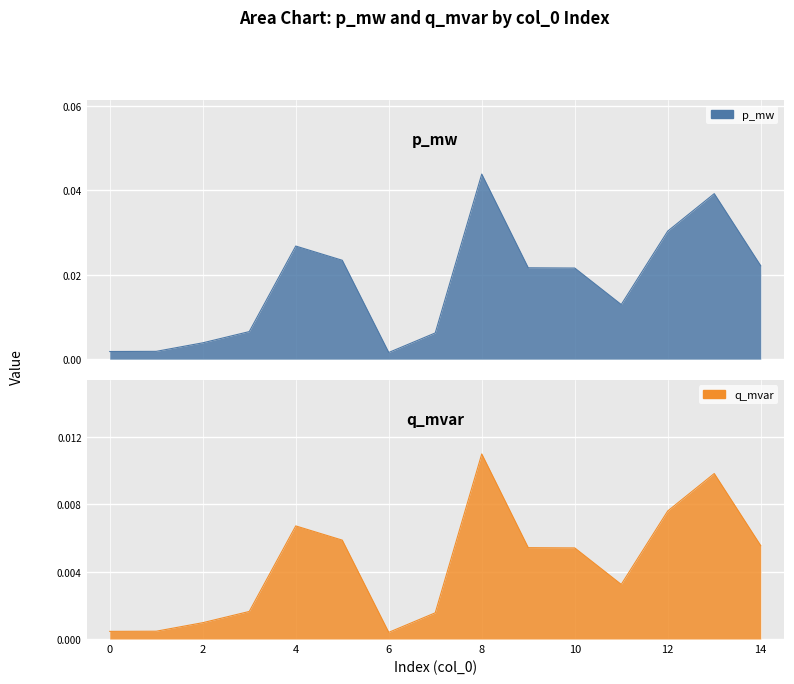

Which series has the largest total across all categories?

p_mw